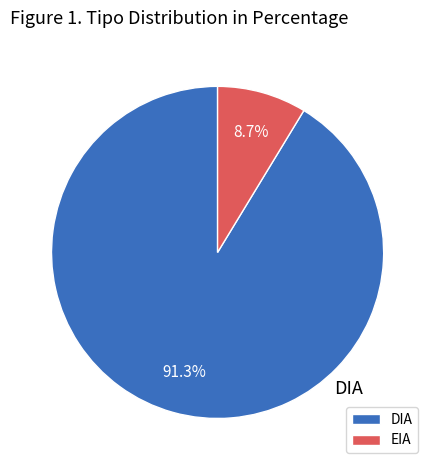

What is the ratio of the value at EIA to the value at DIA?

0.1